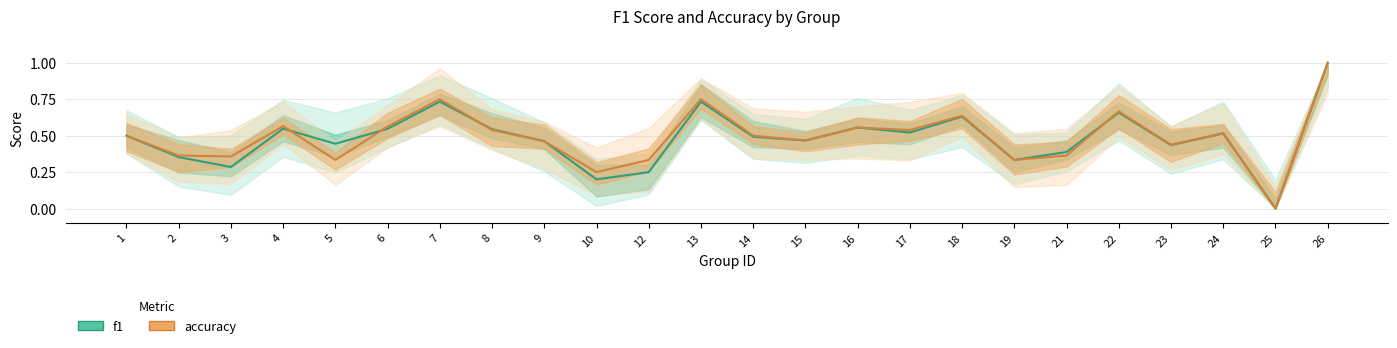

At which label does f1 reach its minimum?

25